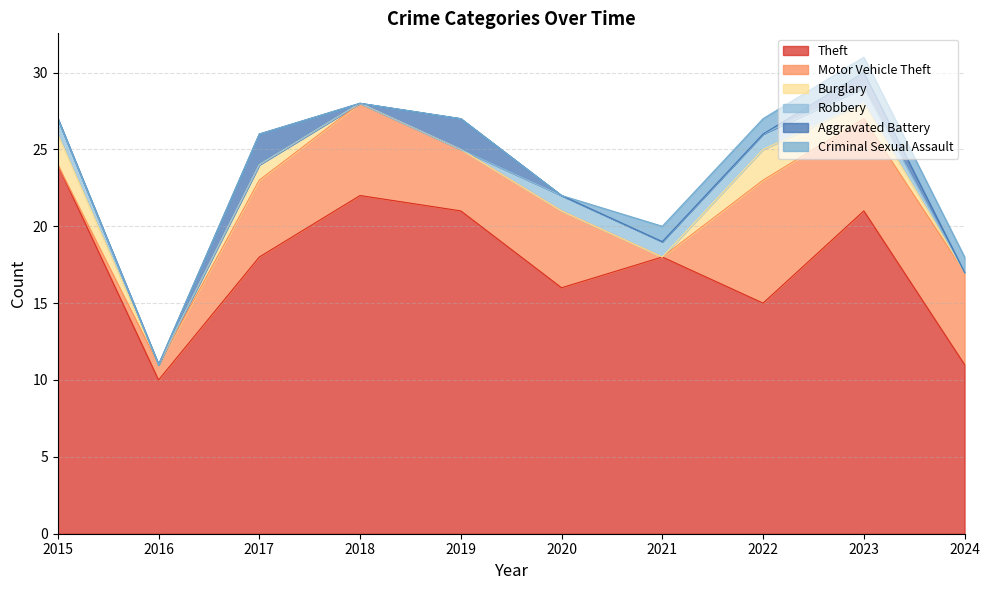

What is the sum of all Theft values?

176